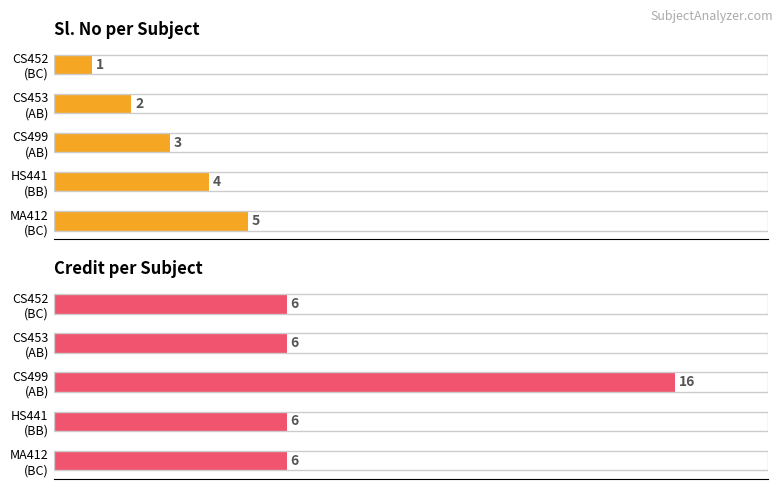

What is the minimum value for Sl. No?

1